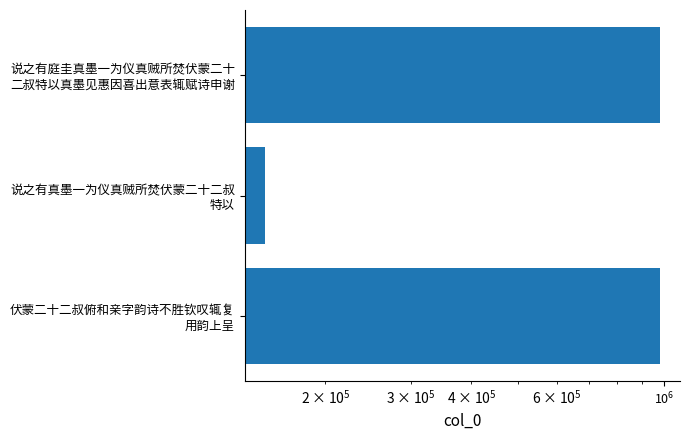

What is the difference between the maximum and minimum values?

830682